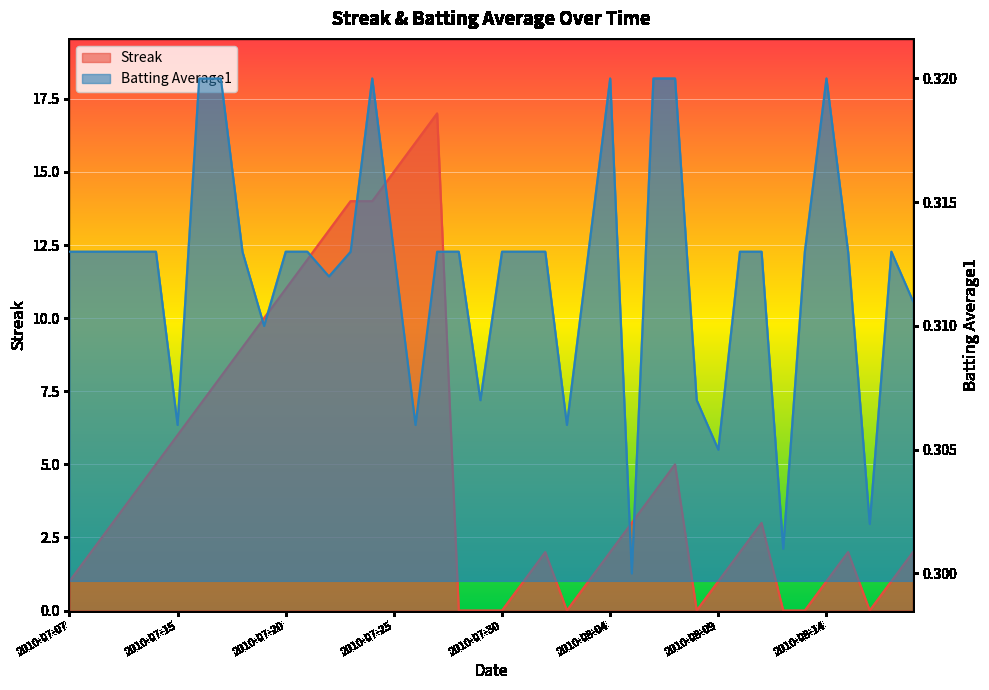

What is the highest value of the Streak series?

17.0